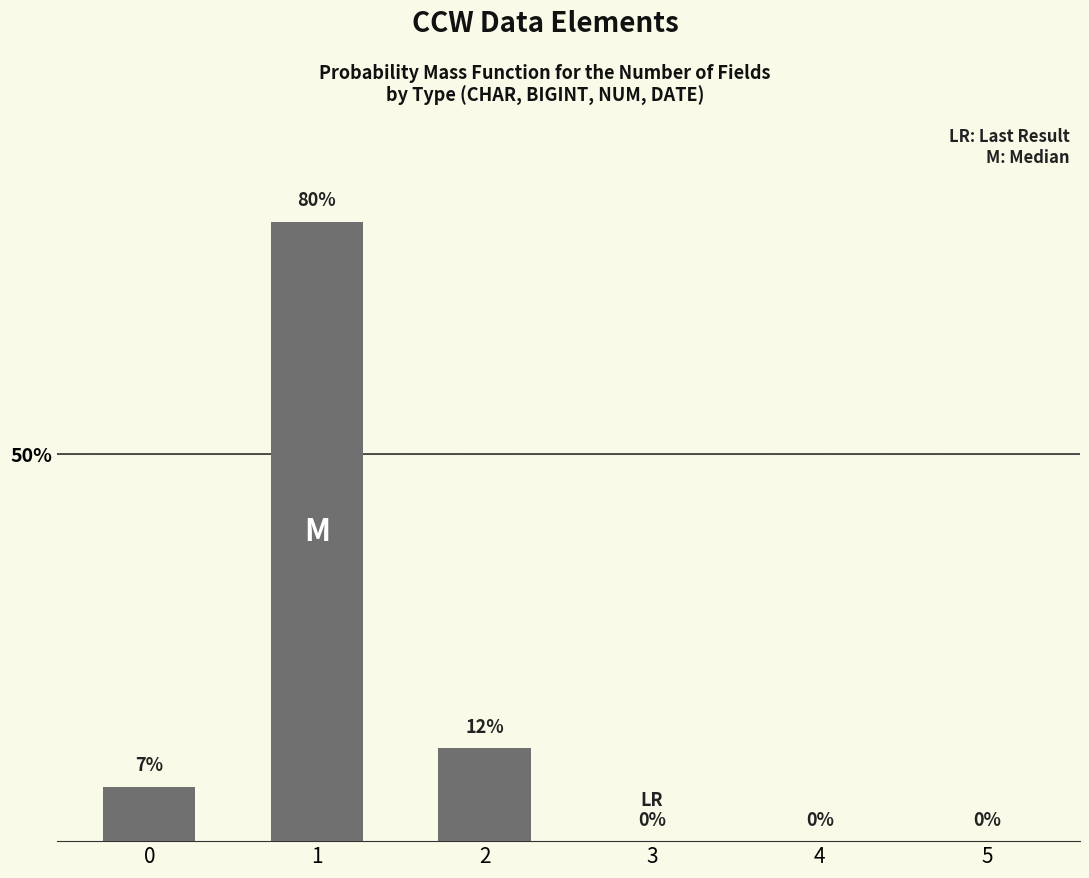

What is the sum of all values?

99